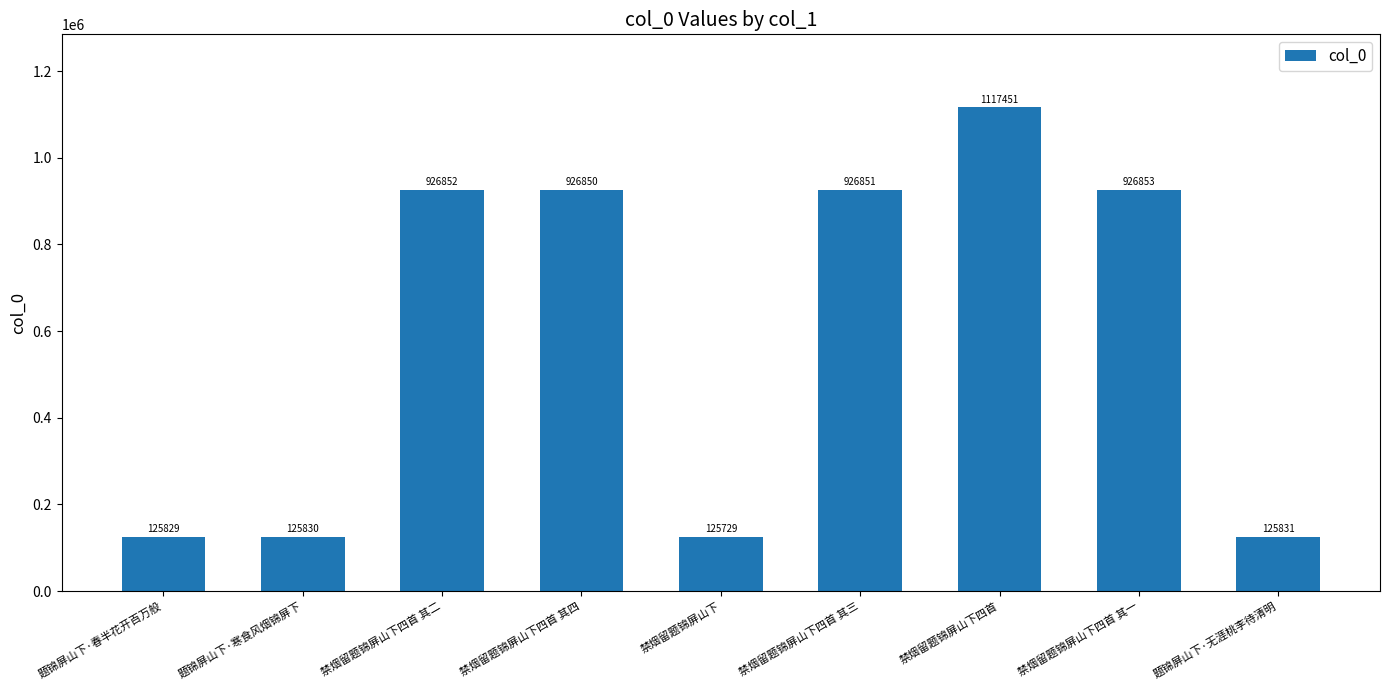

List the labels in order of value, smallest first.

禁烟留题锦屏山下, 题锦屏山下·春半花开百万般, 题锦屏山下·寒食风烟锦屏下, 题锦屏山下·无涯桃李待清明, 禁烟留题锦屏山下四首 其四, 禁烟留题锦屏山下四首 其三, 禁烟留题锦屏山下四首 其二, 禁烟留题锦屏山下四首 其一, 禁烟留题锦屏山下四首